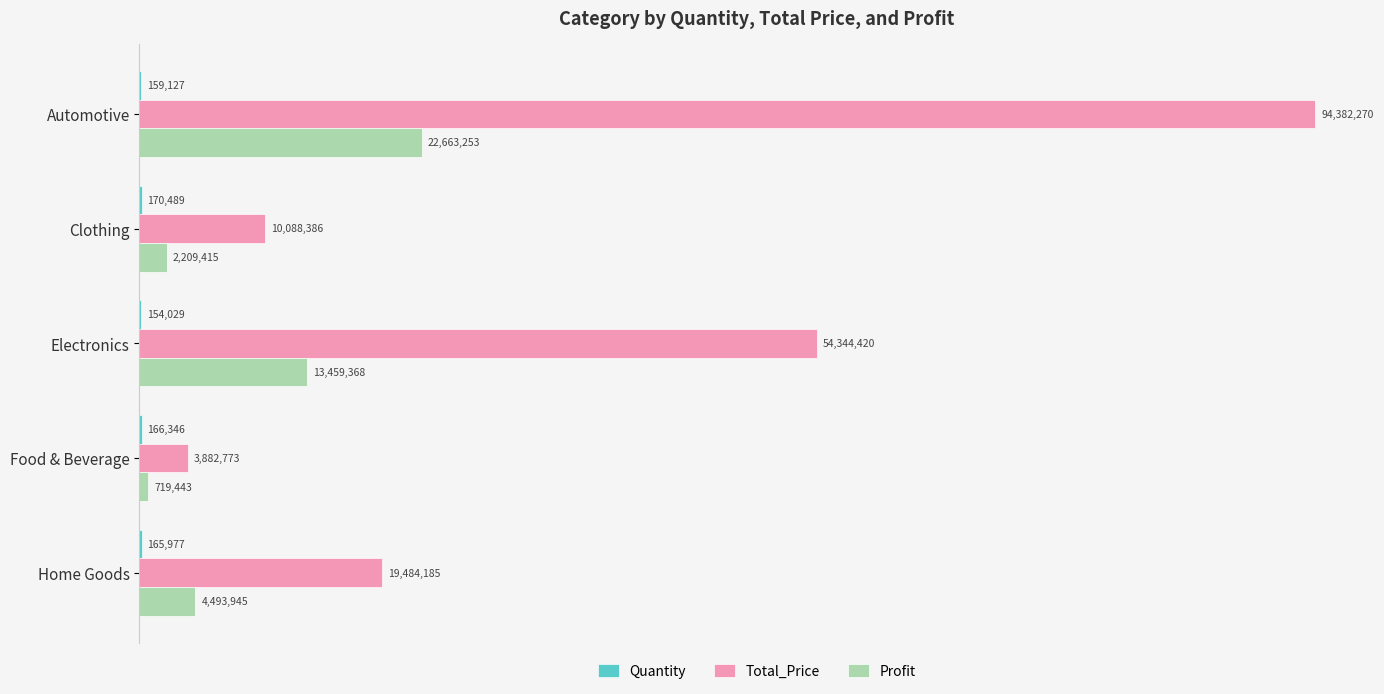

How many bars are there in each group?

3